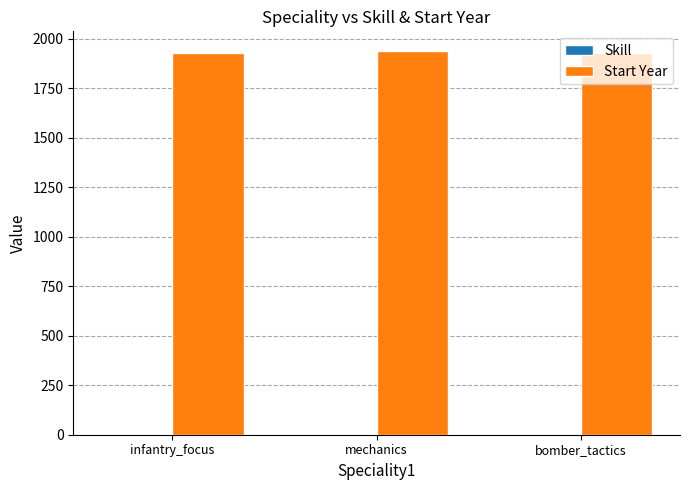

What is the sum of all Start Year values?

5800.0